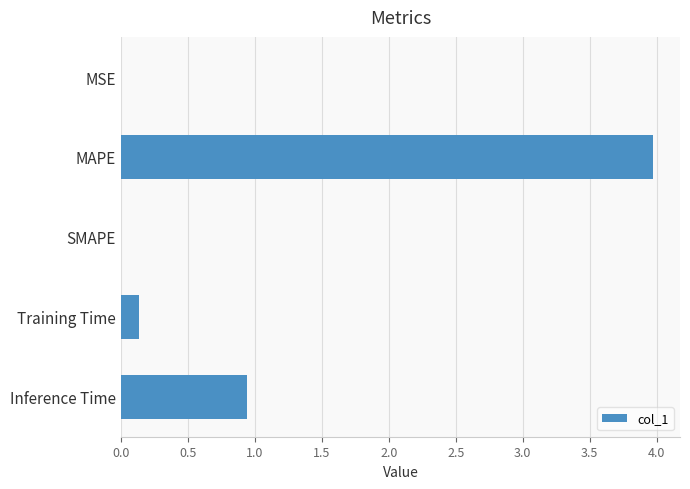

Are the bars grouped side by side (vs. stacked)?

No